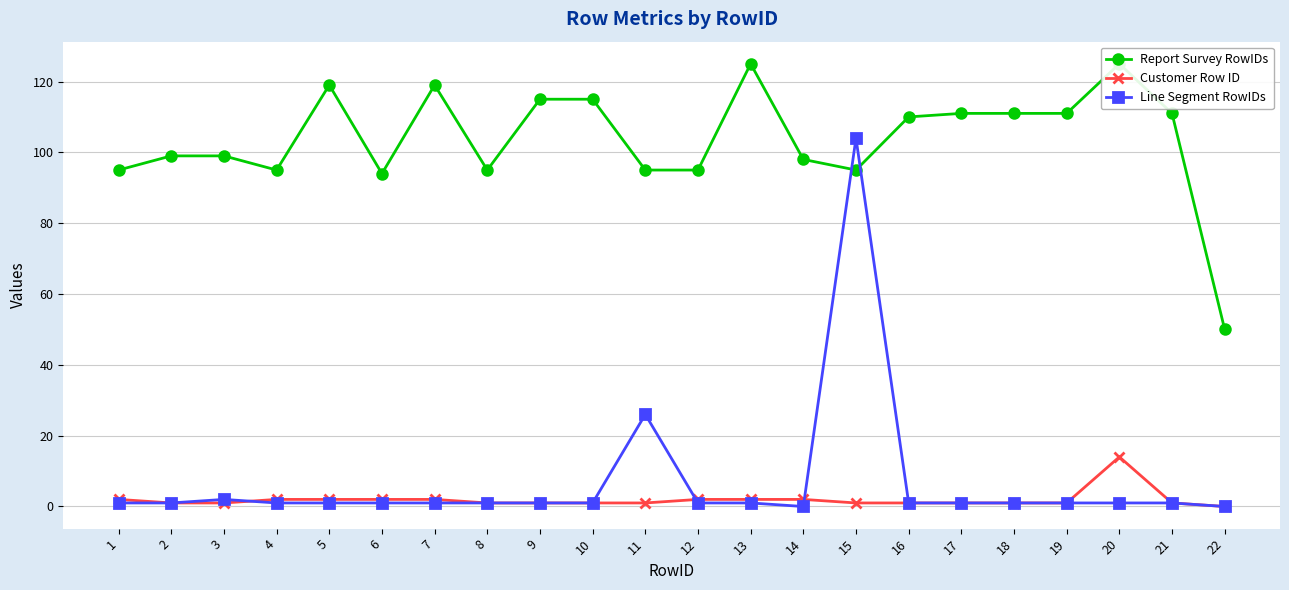

True or false: Customer Row ID and Report Survey RowIDs cross at least once.

False